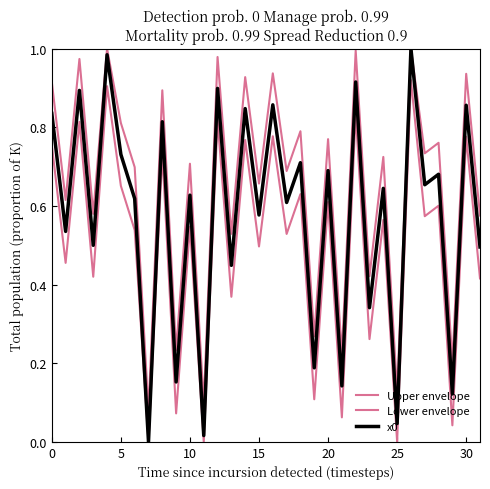

Reading left to right, list all the values displayed in this chart.

Upper envelope: 0.9	0.6	1.0	0.6	1.0	0.8	0.7	0.1	0.9	0.2	0.7	0.1	1.0	0.5	0.9	0.7	0.9	0.7	0.8	0.3	0.8	0.2	1.0	0.4	0.7	0.1	1.0	0.7	0.8	0.2	0.9	0.6
Lower envelope: 0.8	0.5	0.8	0.4	0.9	0.7	0.5	0.0	0.7	0.1	0.5	0.0	0.8	0.4	0.8	0.5	0.8	0.5	0.6	0.1	0.6	0.1	0.8	0.3	0.6	0.0	0.9	0.6	0.6	0.0	0.8	0.4
x0: 0.8	0.5	0.9	0.5	1.0	0.7	0.6	0.0	0.8	0.2	0.6	0.0	0.9	0.4	0.8	0.6	0.9	0.6	0.7	0.2	0.7	0.1	0.9	0.3	0.6	0.0	1.0	0.7	0.7	0.1	0.9	0.5